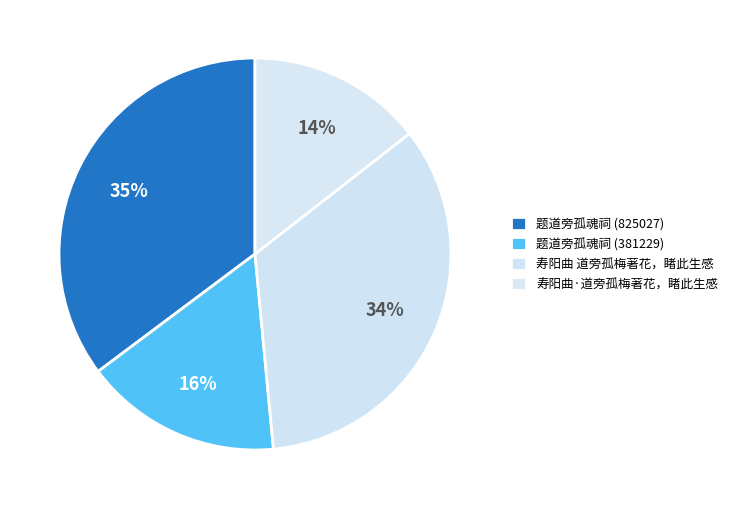

To the nearest percent, what is the combined percentage of 寿阳曲 道旁孤梅著花，睹此生感 and 题道旁孤魂祠 (381229)?

50%